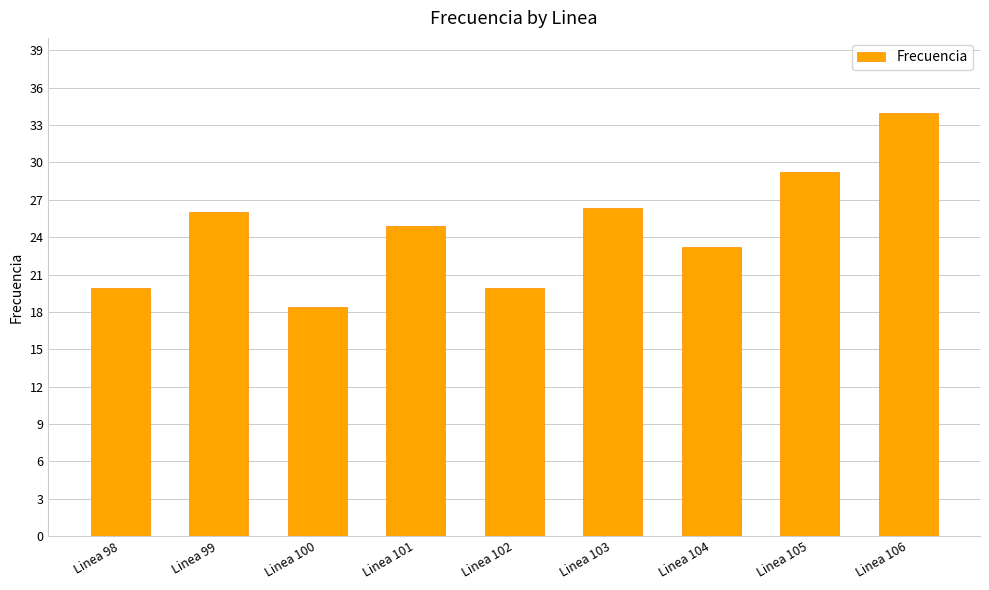

The value at Linea 98 is 6.7. True or false?

False